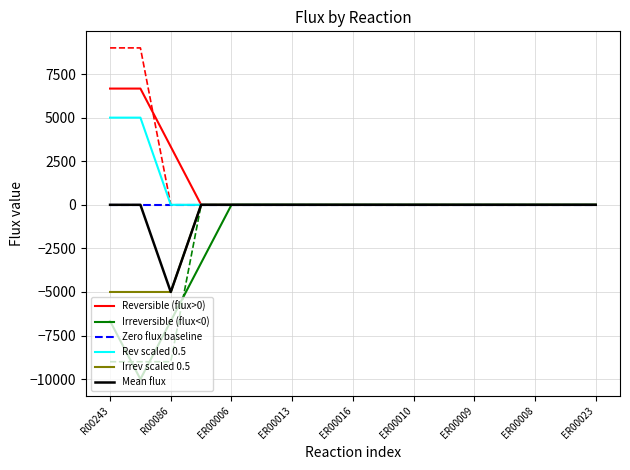

Reading left to right, transcribe all the data shown in this chart.

Reversible (flux>0): 6666.7	6667.0	3333.7	0.3	0.0	0.0	0.0	0.0	0.0	0.0	0.0	0.0	0.0	0.0	0.0	0.0	0.0
Irreversible (flux<0): -6666.7	-10000.0	-6666.7	-3333.3	0.0	0.0	0.0	0.0	0.0	0.0	0.0	0.0	0.0	0.0	0.0	0.0	0.0
Zero flux baseline: 0.0	0.0	0.0	0.0	0.0	0.0	0.0	0.0	0.0	0.0	0.0	0.0	0.0	0.0	0.0	0.0	0.0
Rev scaled 0.5: 5000.0	5000.0	0.5	0.0	0.0	0.0	0.0	0.0	0.0	0.0	0.0	0.0	0.0	0.0	0.0	0.0	0.0
Irrev scaled 0.5: -5000.0	-5000.0	-5000.0	0.0	0.0	0.0	0.0	0.0	0.0	0.0	0.0	0.0	0.0	0.0	0.0	0.0	0.0
Mean flux: 0.0	0.0	-4999.5	0.0	0.0	0.0	0.0	0.0	0.0	0.0	0.0	0.0	0.0	0.0	0.0	0.0	0.0